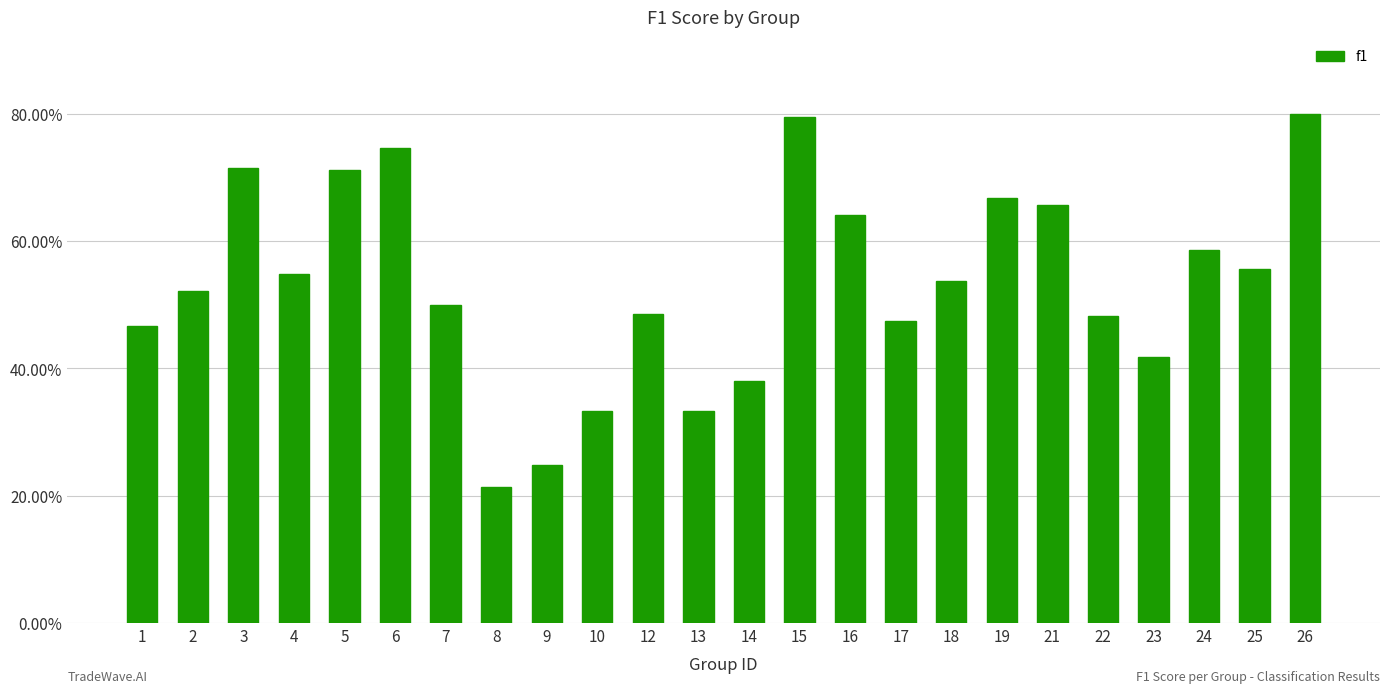

What is the value of the 1st bar from the left?

0.5